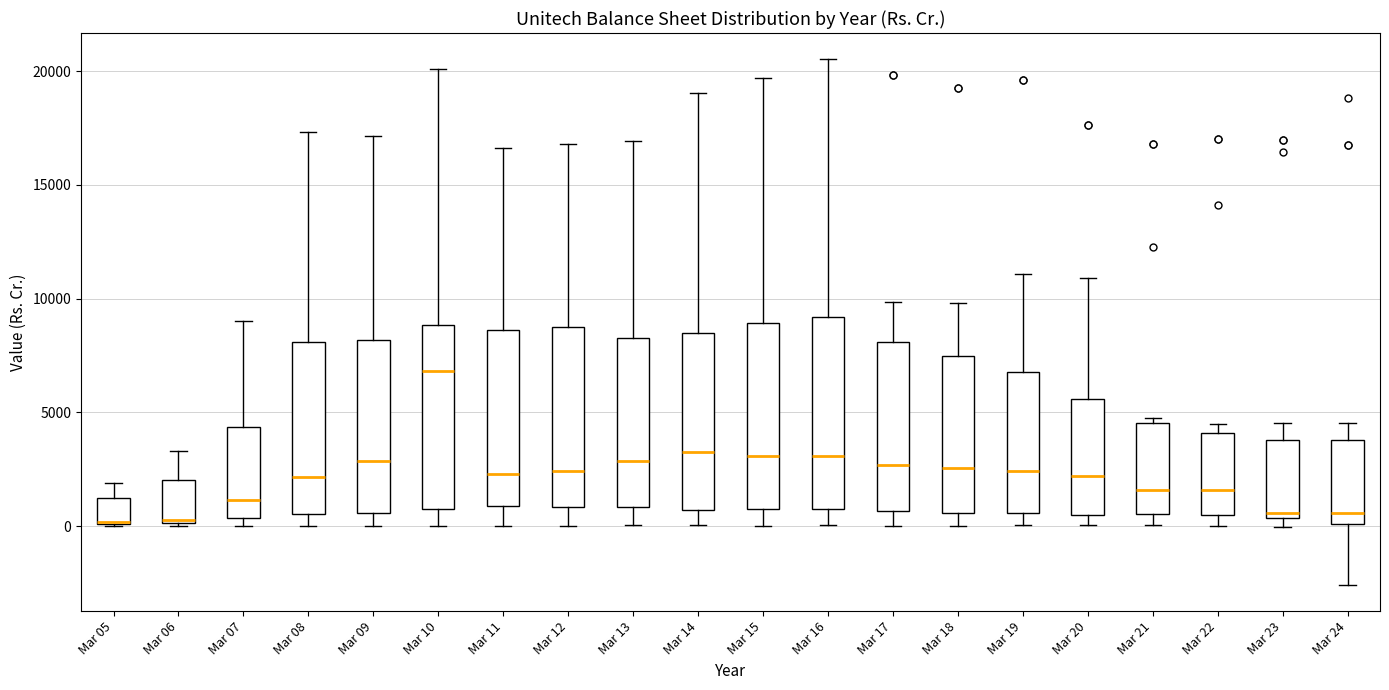

Reading left to right, read every box against the y-axis: the position of its median line, the range the box covers, and the ends of its whiskers. The values are not printed on the chart, so give them approximately, as read against the axis.

Mar 05: median 0 (drawn on the box's lower edge), box 0 to 1000, whiskers 0 to 2000
Mar 06: median 500, box 0 to 2000, whiskers 0 to 3500
Mar 07: median 1000, box 500 to 4500, whiskers 0 to 9000
Mar 08: median 2000, box 500 to 8000, whiskers 0 to 17500
Mar 09: median 3000, box 500 to 8000, whiskers 0 to 17000
Mar 10: median 7000, box 500 to 9000, whiskers 0 to 20000
Mar 11: median 2500, box 1000 to 8500, whiskers 0 to 16500
Mar 12: median 2500, box 1000 to 8500, whiskers 0 to 17000
Mar 13: median 3000, box 1000 to 8500, whiskers 0 to 17000
Mar 14: median 3000, box 500 to 8500, whiskers 0 to 19000
Mar 15: median 3000, box 500 to 9000, whiskers 0 to 19500
Mar 16: median 3000, box 500 to 9000, whiskers 0 to 20500
Mar 17: median 2500, box 500 to 8000, whiskers 0 to 10000
Mar 18: median 2500, box 500 to 7500, whiskers 0 to 10000
Mar 19: median 2500, box 500 to 7000, whiskers 0 to 11000
Mar 20: median 2000, box 500 to 5500, whiskers 0 to 11000
Mar 21: median 1500, box 500 to 4500, whiskers 0 to 5000
Mar 22: median 1500, box 500 to 4000, whiskers 0 to 4500
Mar 23: median 500 (just above the box's lower edge), box 500 to 4000, whiskers 0 to 4500
Mar 24: median 500, box 0 to 4000, whiskers -2500 to 4500